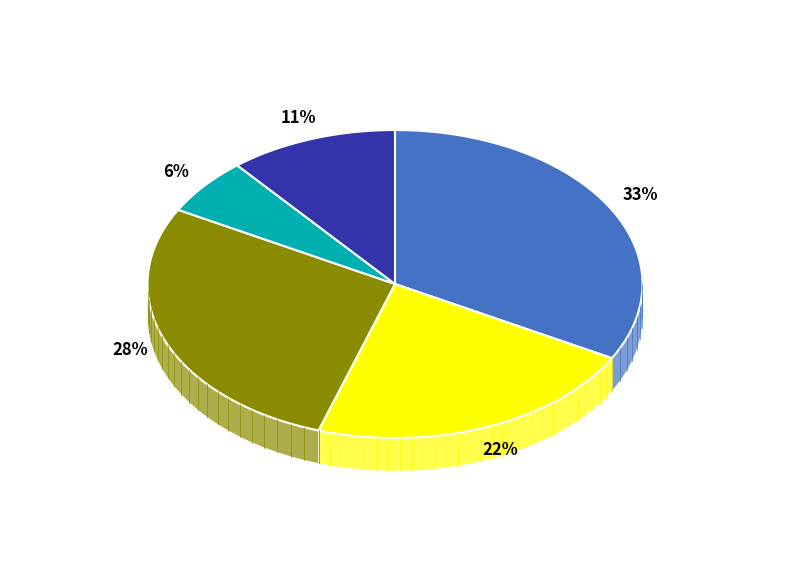

Combined, do 3 and 2 account for over 50%?

No